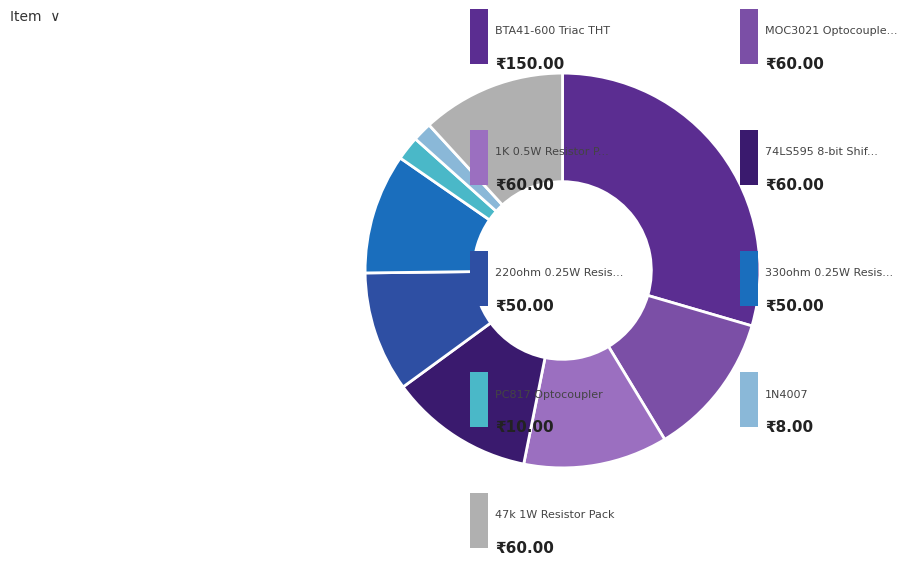

Does any single category account for the majority?

No